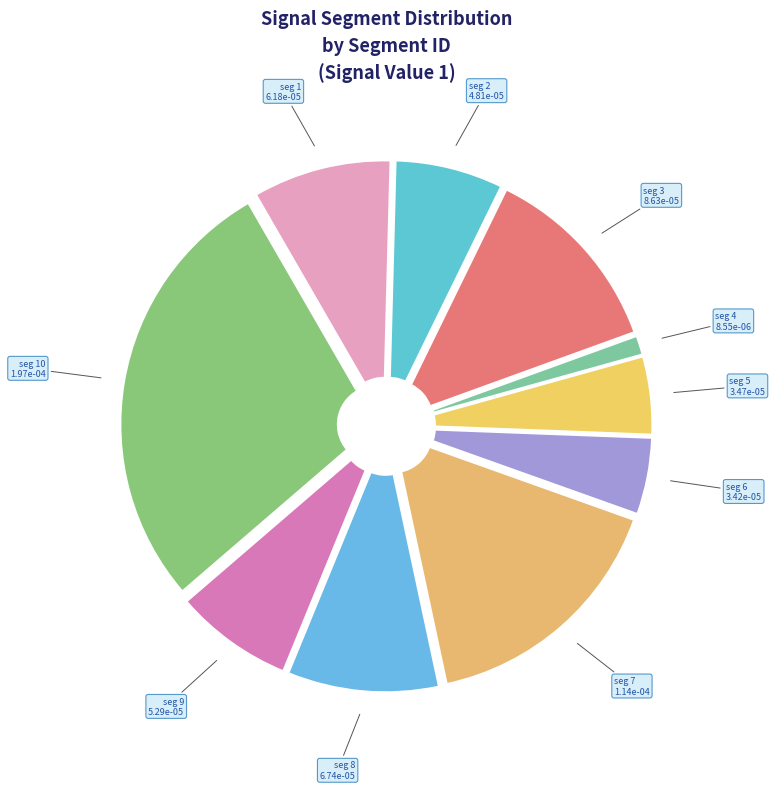

Which category has the biggest portion of the pie?

signal segment 10